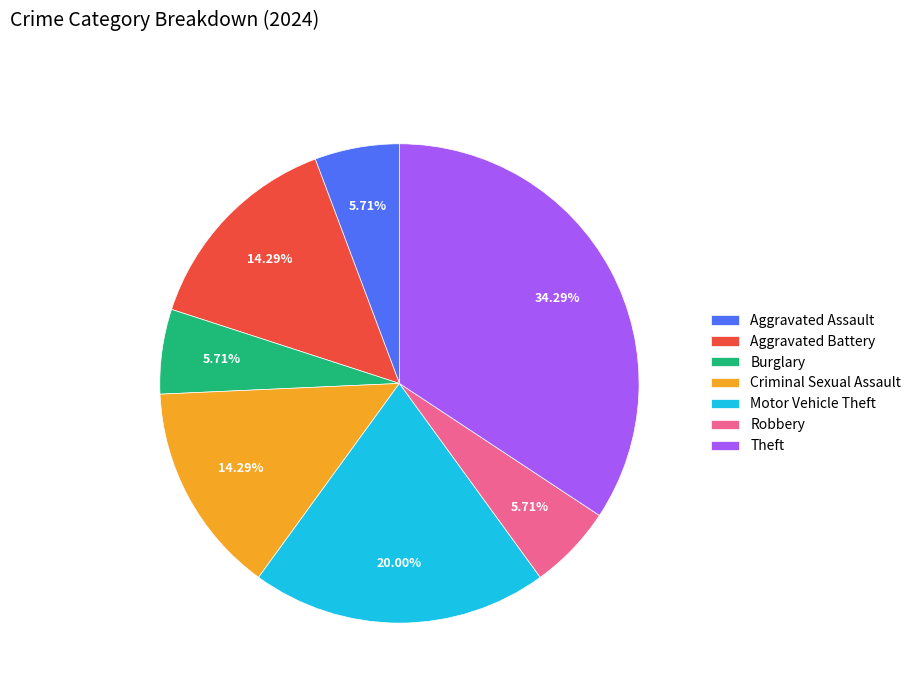

To the nearest percent, what is the combined percentage of Burglary and Robbery?

11%